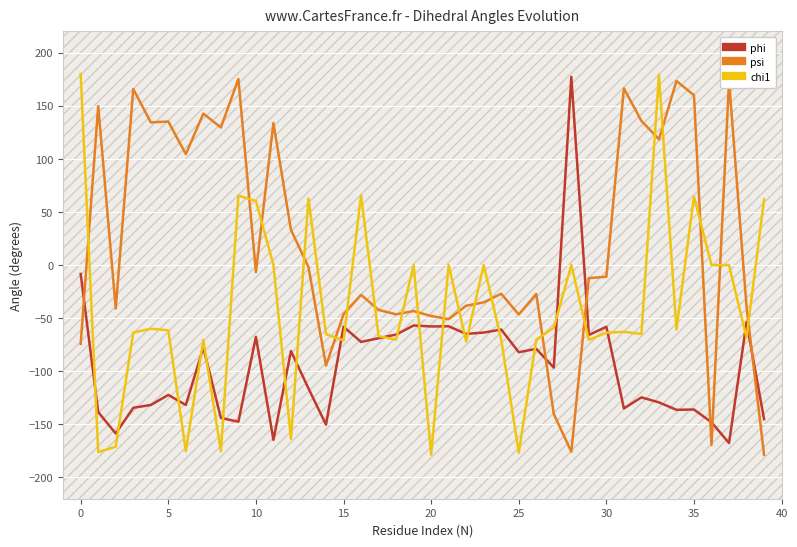

List the series in order of their overall mean, lowest first.

phi, chi1, psi